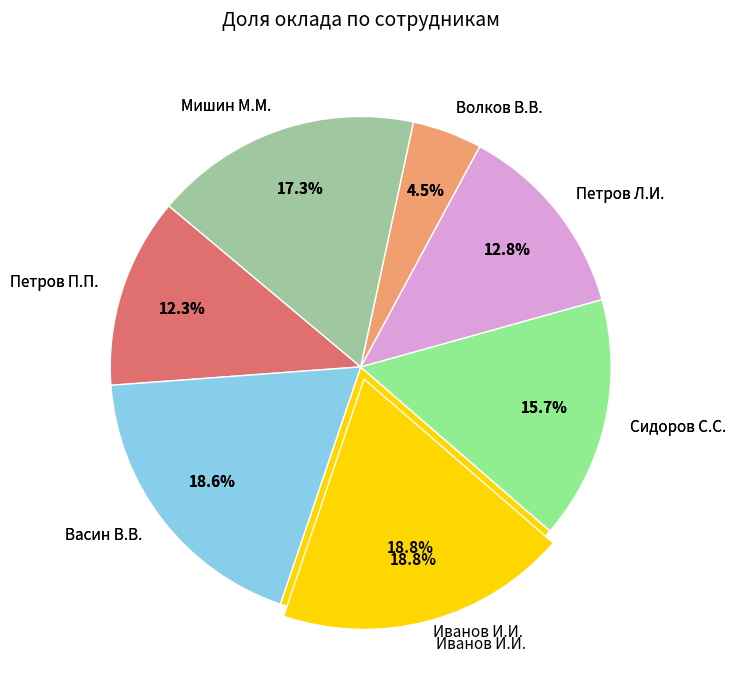

What is the smallest slice in the pie chart?

Волков В.В.